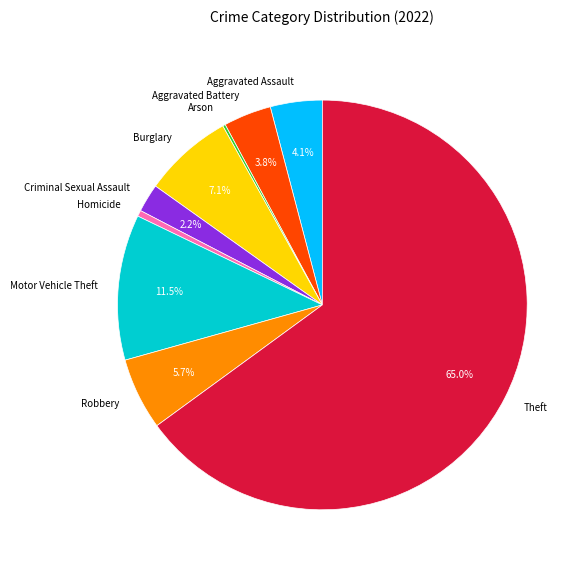

What is the largest slice in the pie chart?

Theft